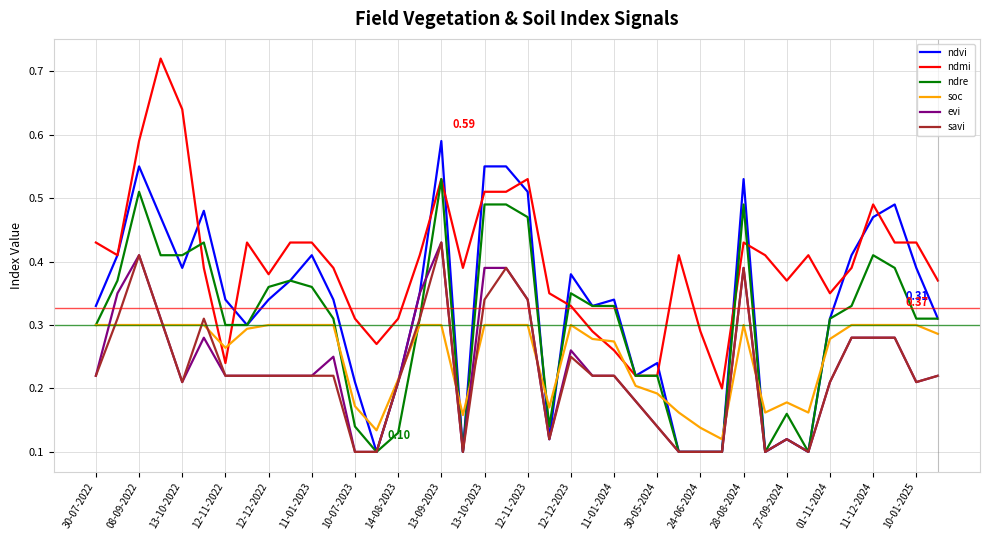

Which series has the largest total across all categories?

ndmi